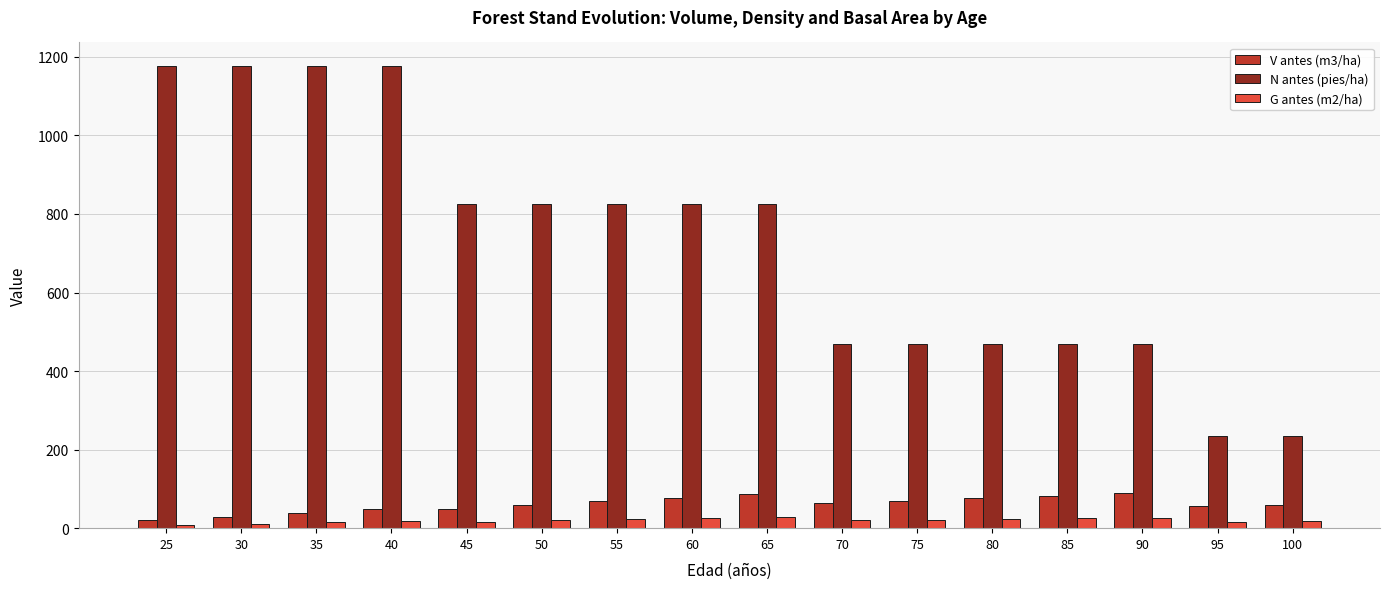

What is the value of the G antes (m2/ha) bar at the 9th from the left?

28.2